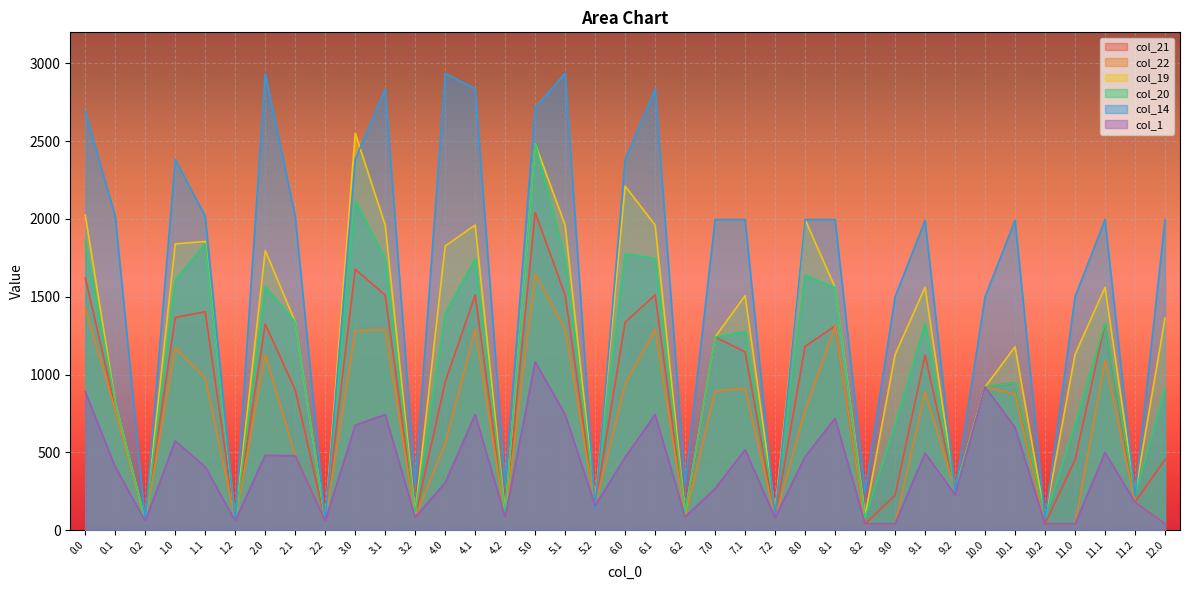

Is it true that col_14 equals 974.6 at 11.0?

False